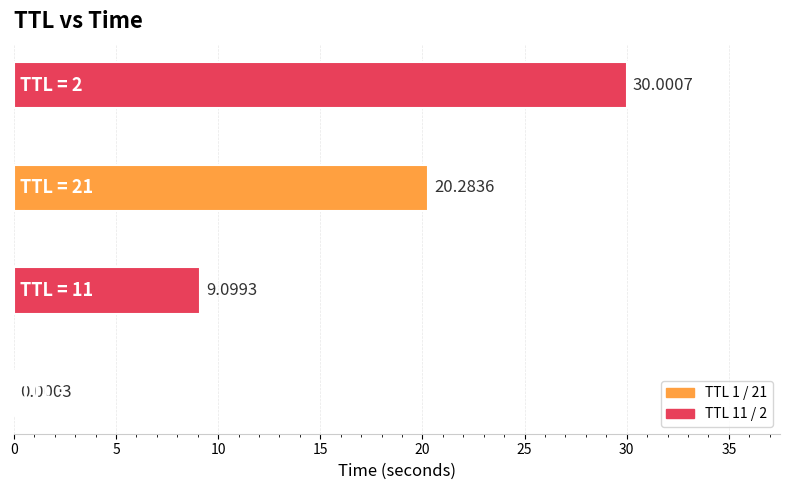

What is the sum of all values?

59.4